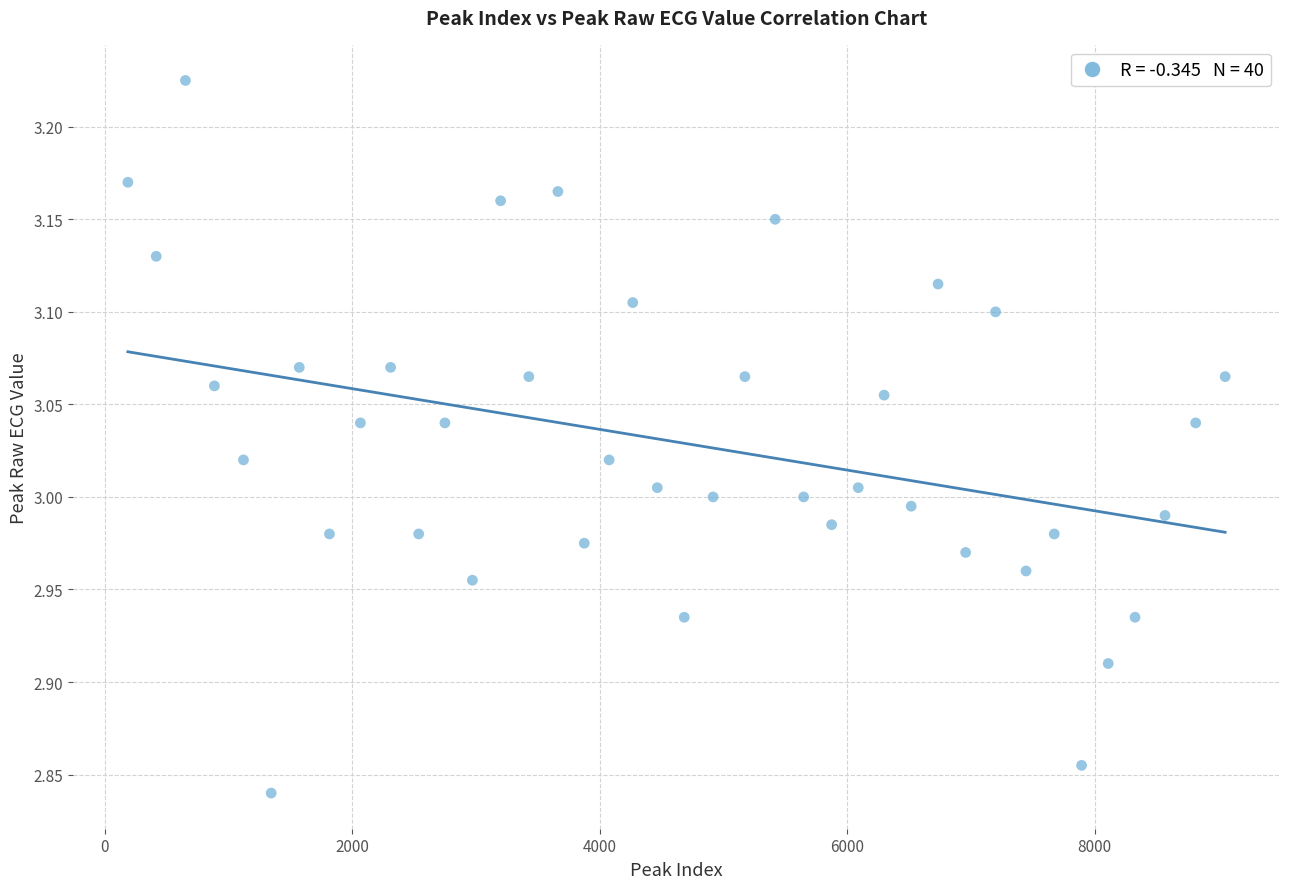

What is the range of Y values (max minus min)?

0.4